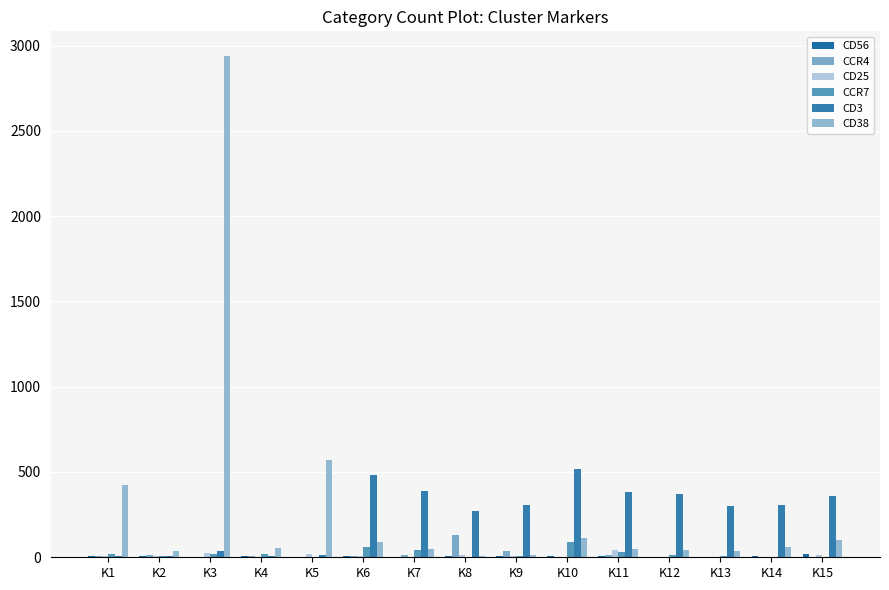

Does the chart contain stacked bars?

No